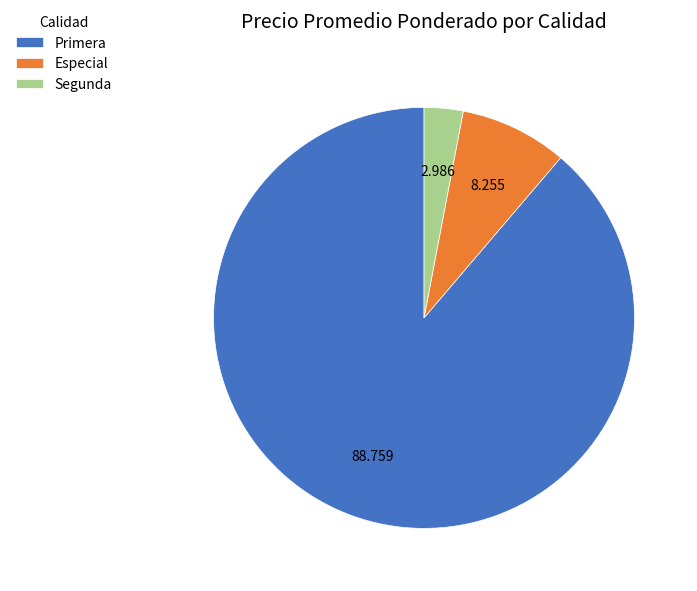

Do Primera and Especial together represent more than half of the pie?

Yes